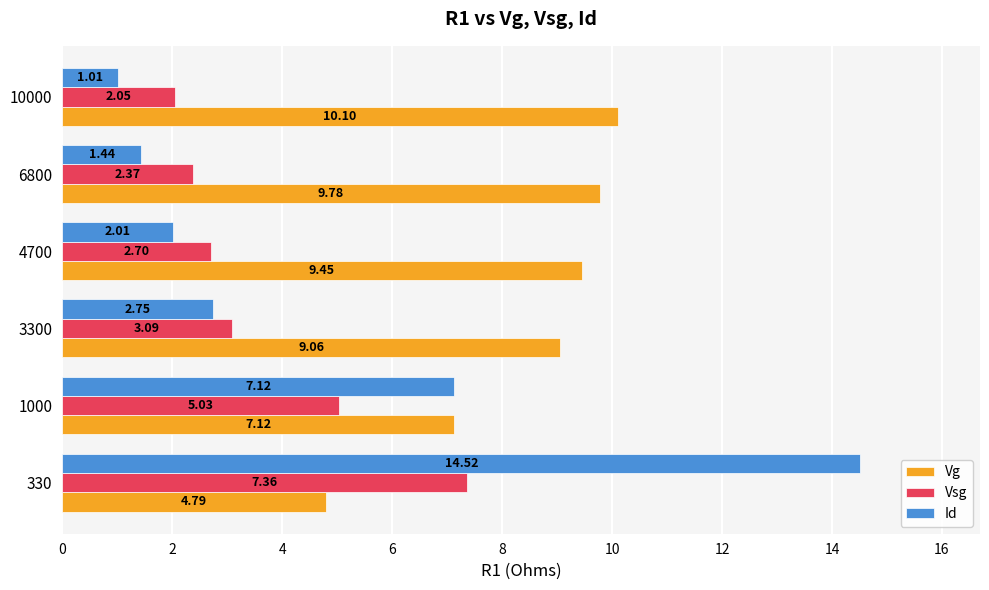

What is the sum of the Vg values at 6800 and 3300?

18.8